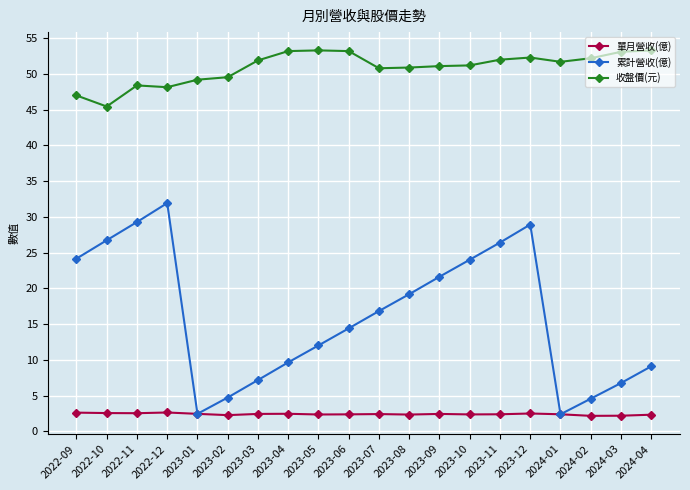

Where does the 累計營收(億) series first go above 16?

2022-09